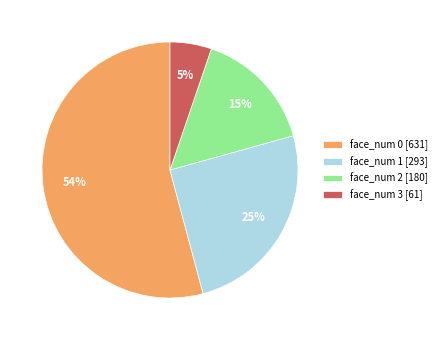

What is the ratio of the value at face_num 1 [293] to the value at face_num 0 [631]?

0.5